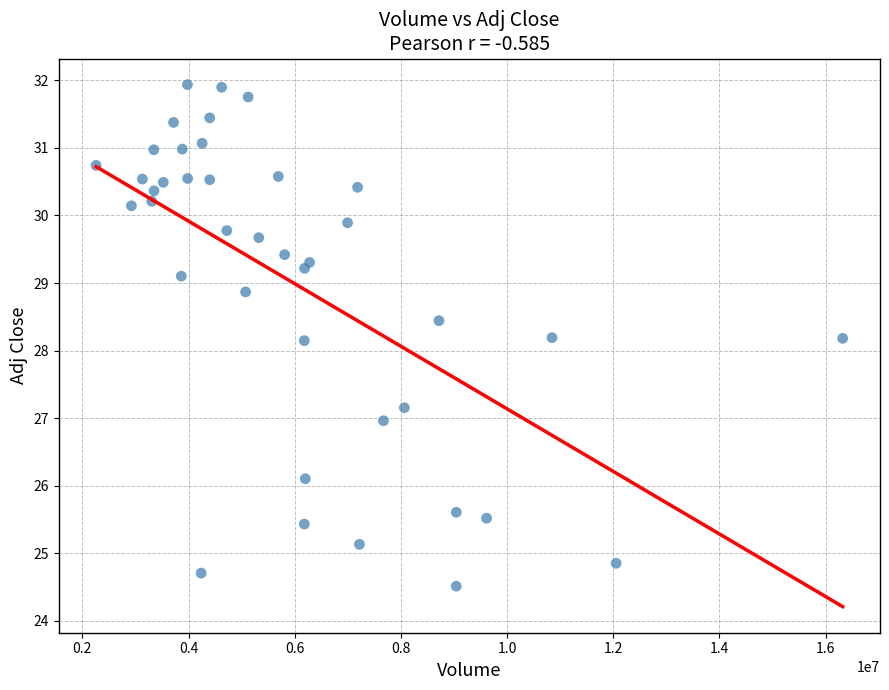

What is the range of Y values (max minus min)?

7.4